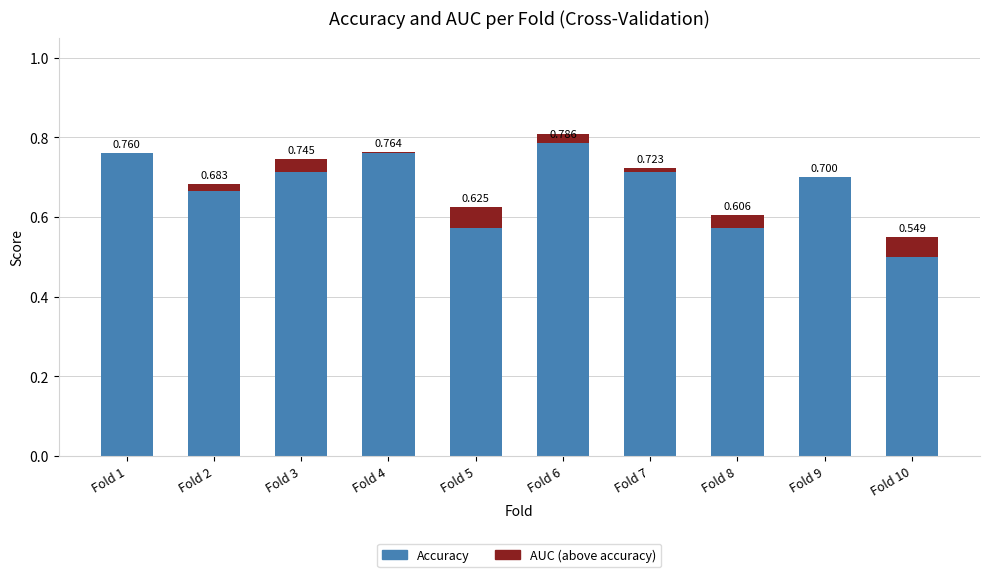

The Accuracy series shows 0.7 at Fold 9. True or false?

True